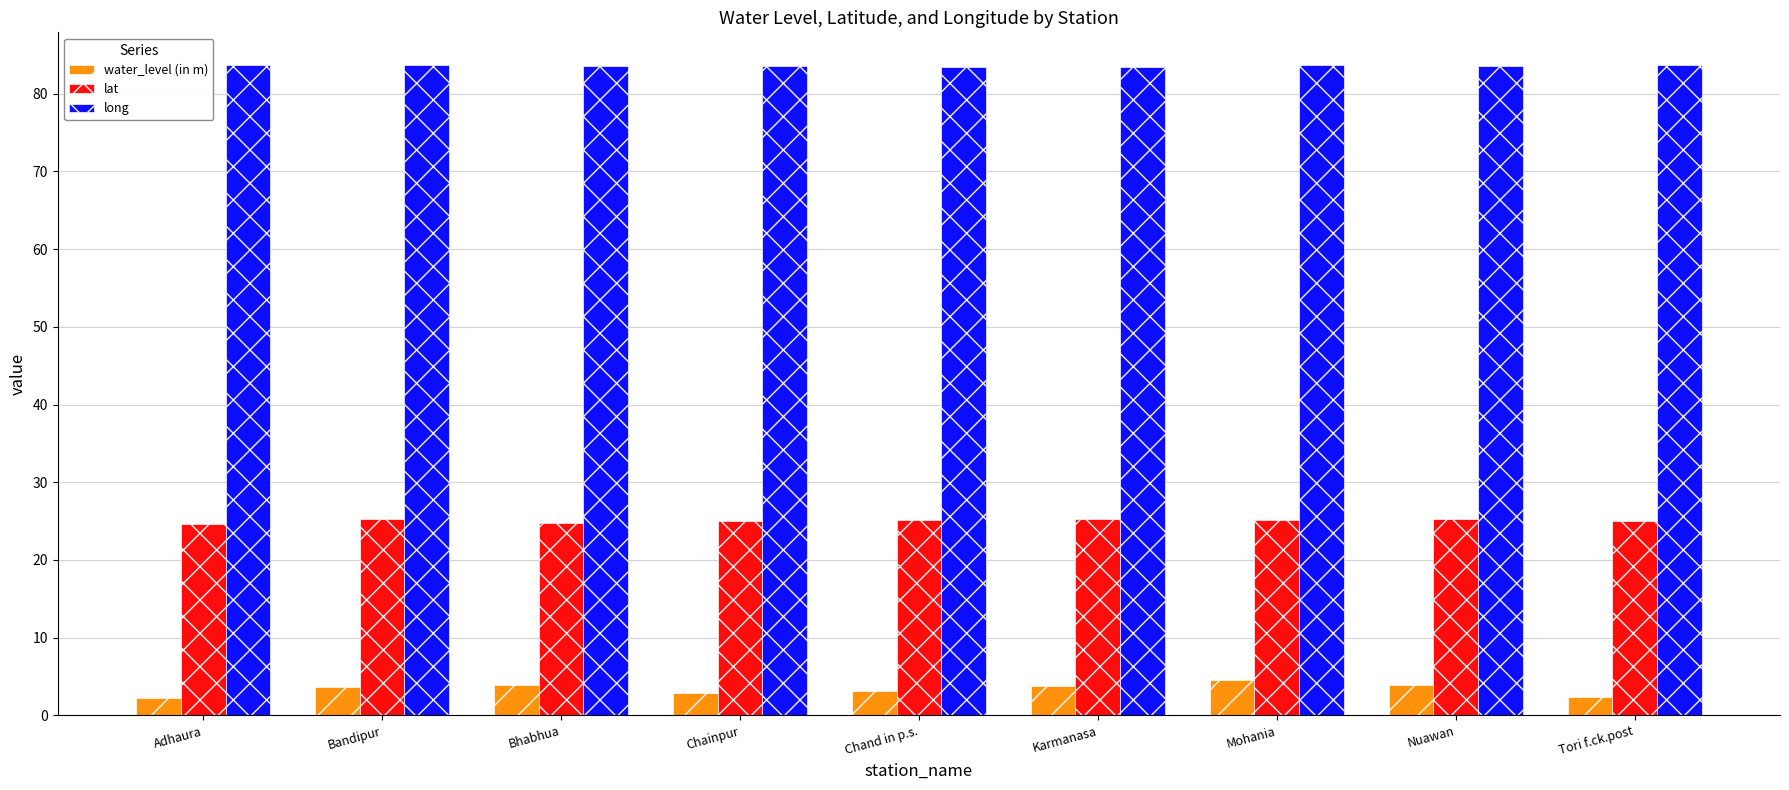

What is the difference between the highest and lowest values at Chand in p.s.?

80.3